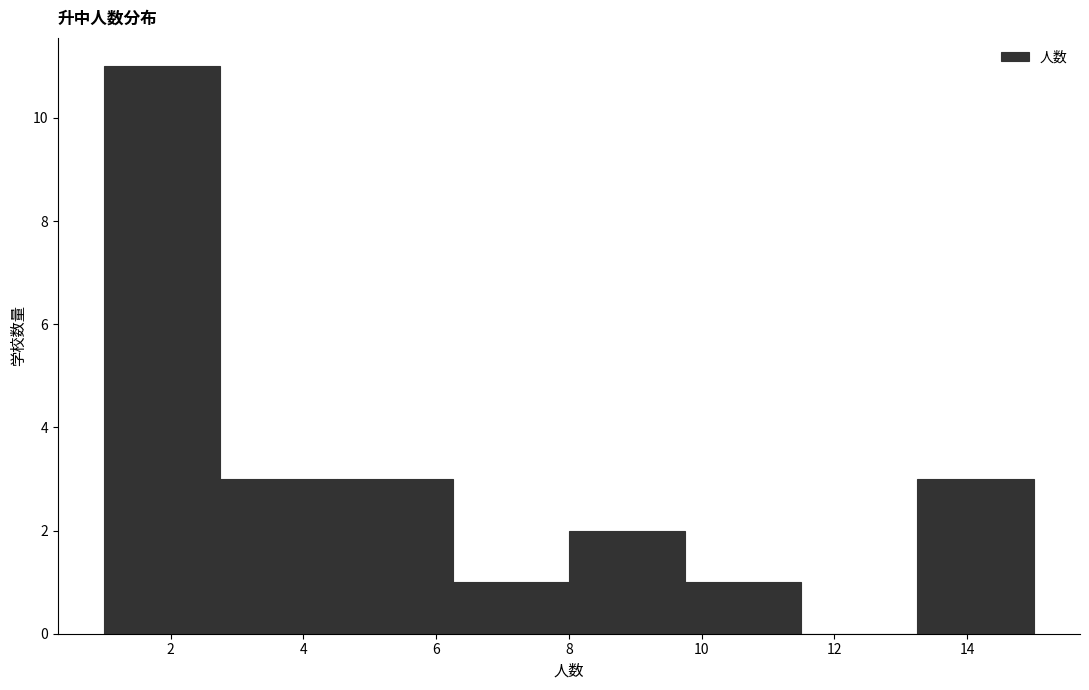

Reading left to right, list every bar in this chart as the range it spans on the x-axis followed by its height. Neither the bar edges nor the heights are printed on the chart, so give them approximately, as read against the axes.

1.00 to 2.75: 11
2.75 to 4.50: 3
4.50 to 6.25: 3
6.25 to 8.00: 1
8.00 to 9.75: 2
9.75 to 11.50: 1
11.50 to 13.25: 0
13.25 to 15.00: 3